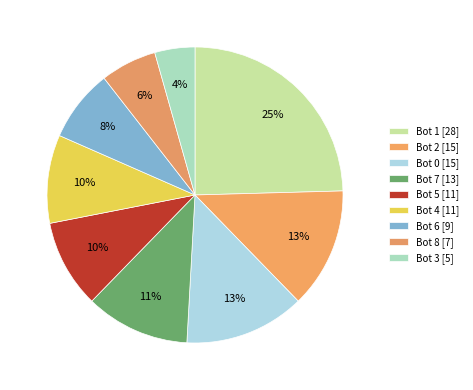

How many slices are in this pie chart?

9